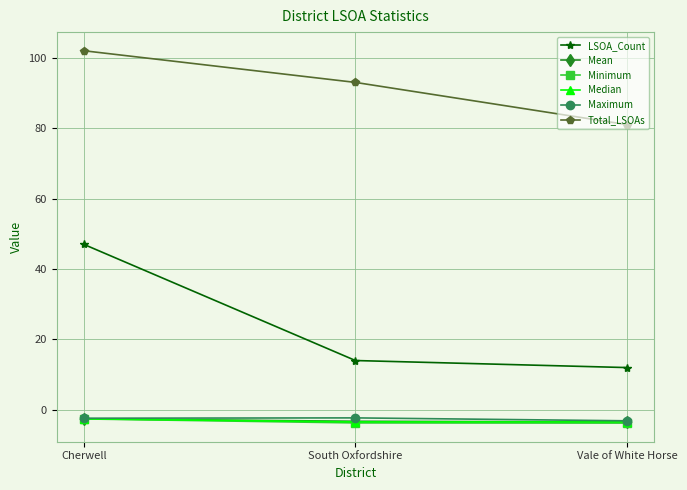

What is the value of the Total_LSOAs point at the 2nd from the left?

93.0